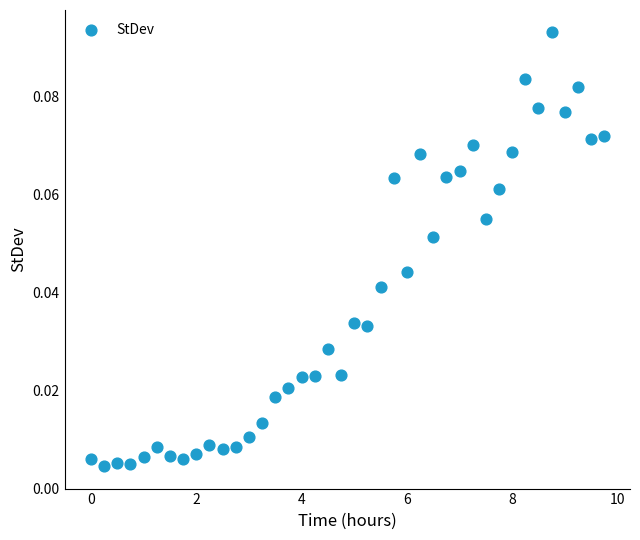

What is the range of X values (max minus min)?

9.8